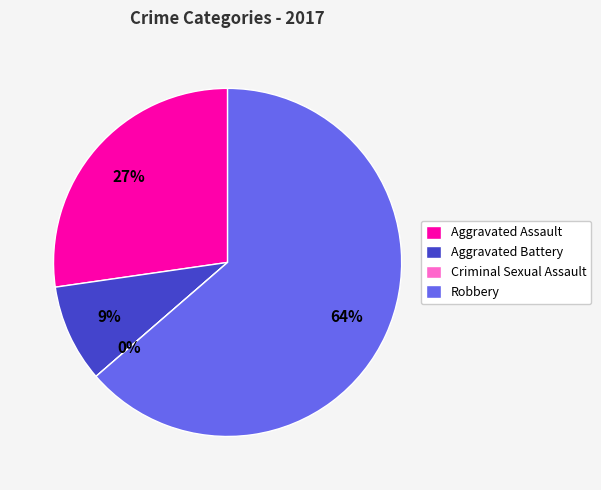

The Aggravated Assault slice represents 16% of the pie. True or false?

False